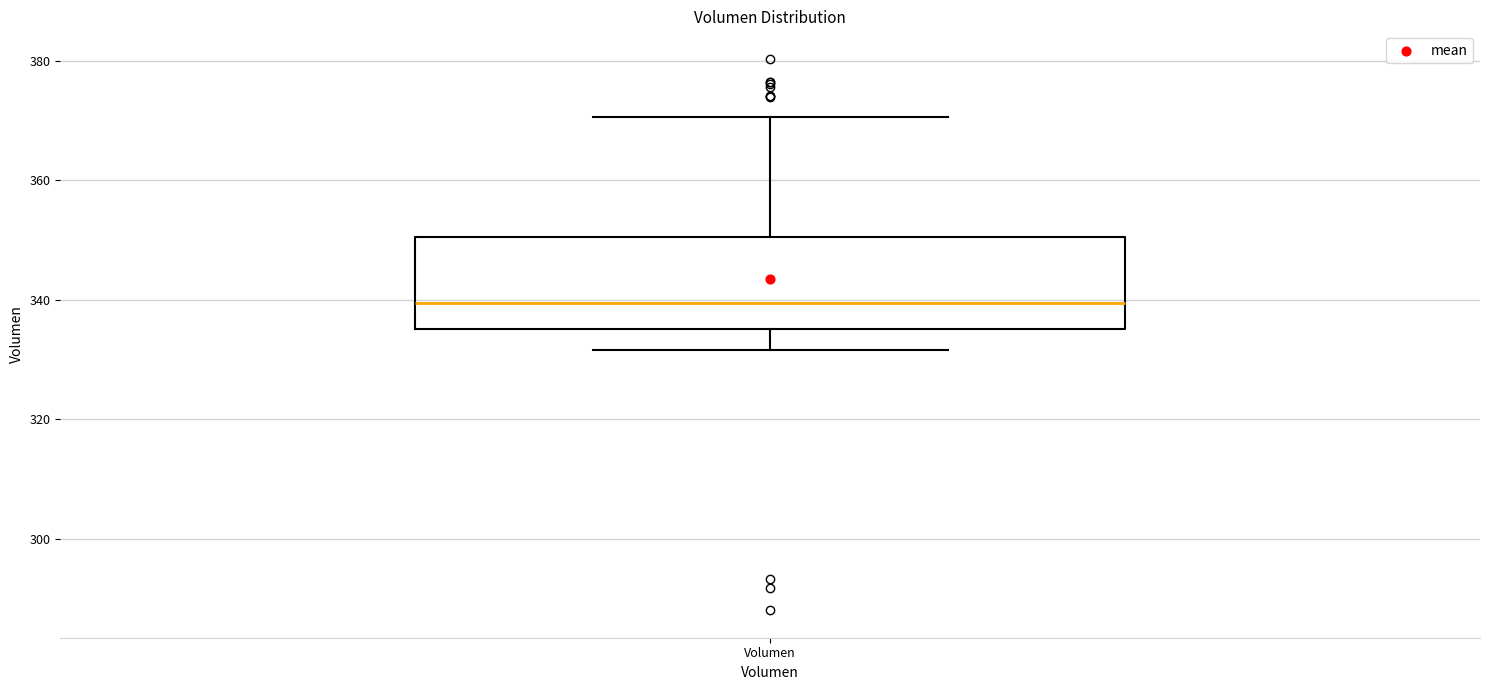

Read this box plot against the y-axis: the position of the median line, the range covered by the box, and the ends of both whiskers. The values are not printed on the chart, so give them approximately, as read against the axis.

median 340, box 336 to 350, whiskers 332 to 370